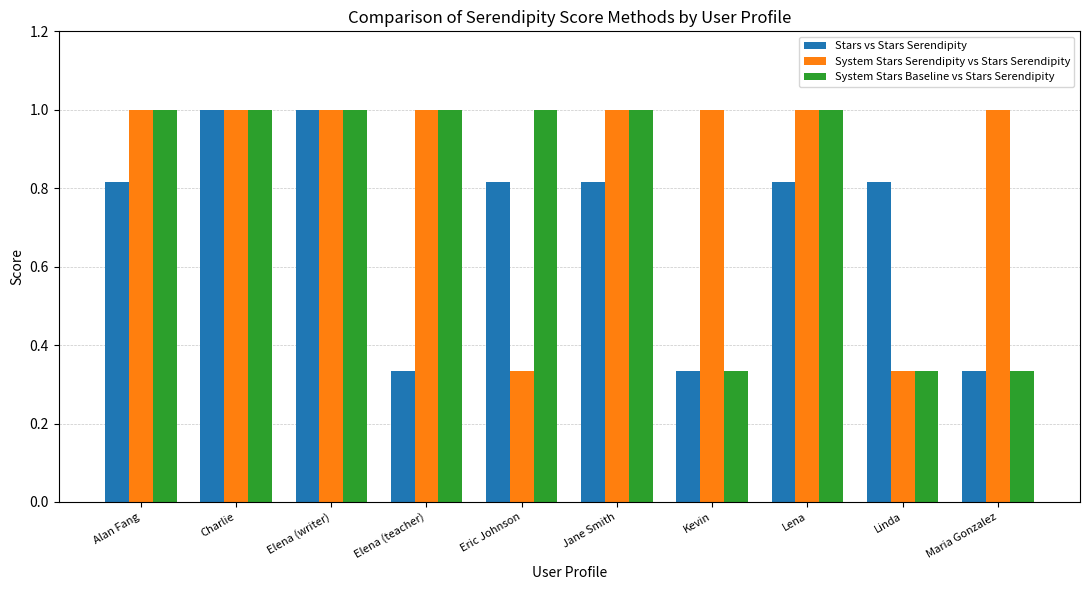

What is the highest value of the Stars vs Stars Serendipity series?

1.0